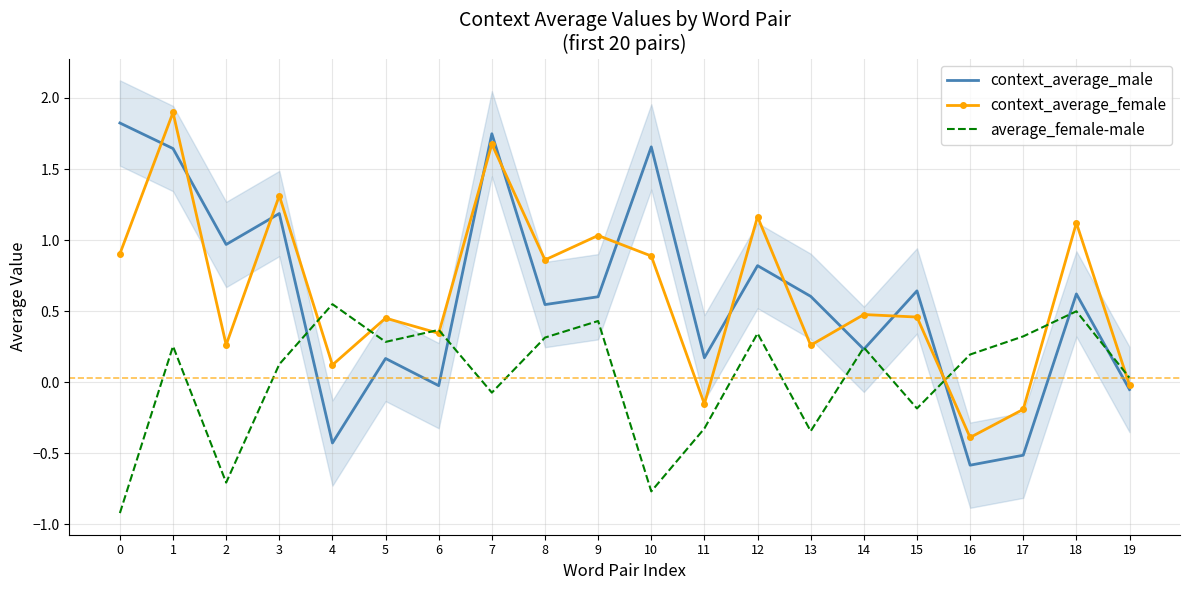

Rank the series by their maximum value, from lowest to highest.

average_female-male, context_average_male, context_average_female